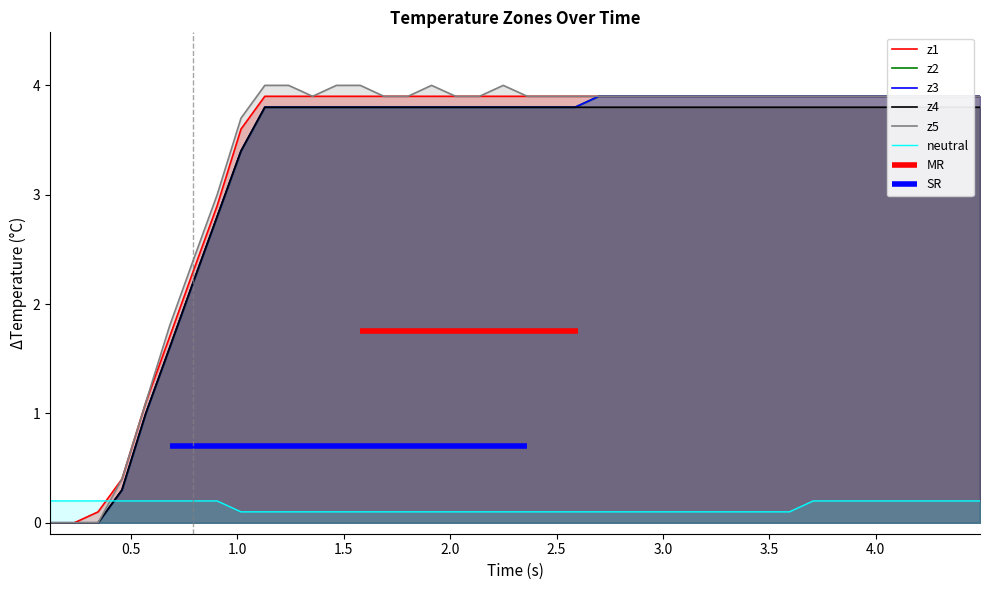

After their last crossing, which series has the higher values: neutral or z5?

z5